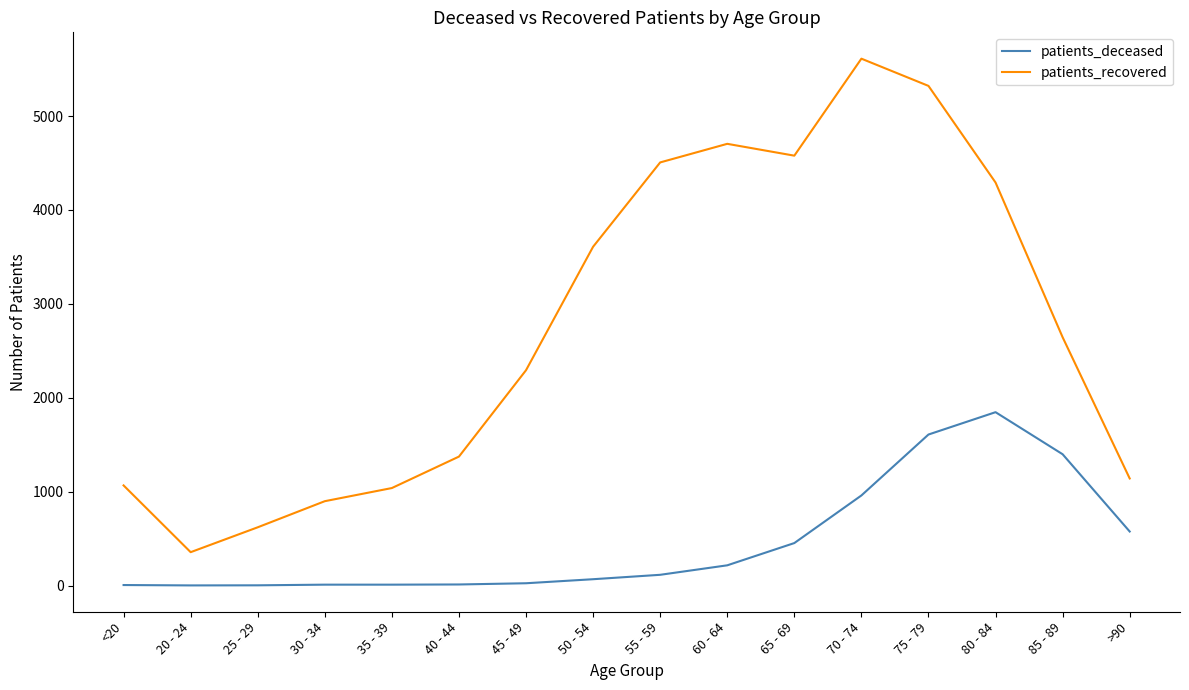

True or false: patients_recovered and patients_deceased cross at least once.

False